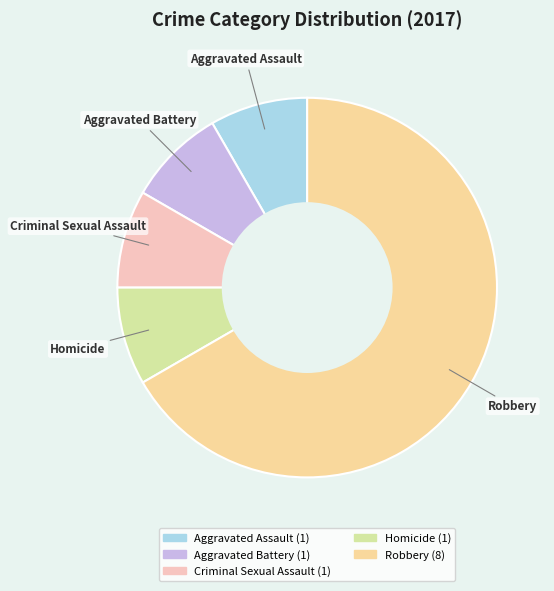

Combined, do Homicide and Robbery account for over 50%?

Yes